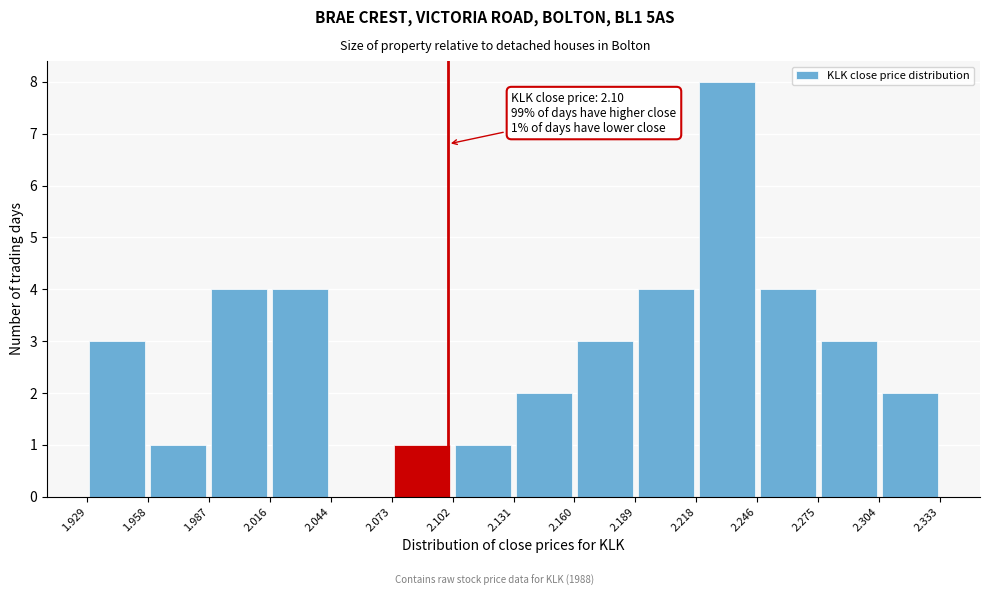

Over which range of the x-axis is the bar tallest?

2.218 to 2.246